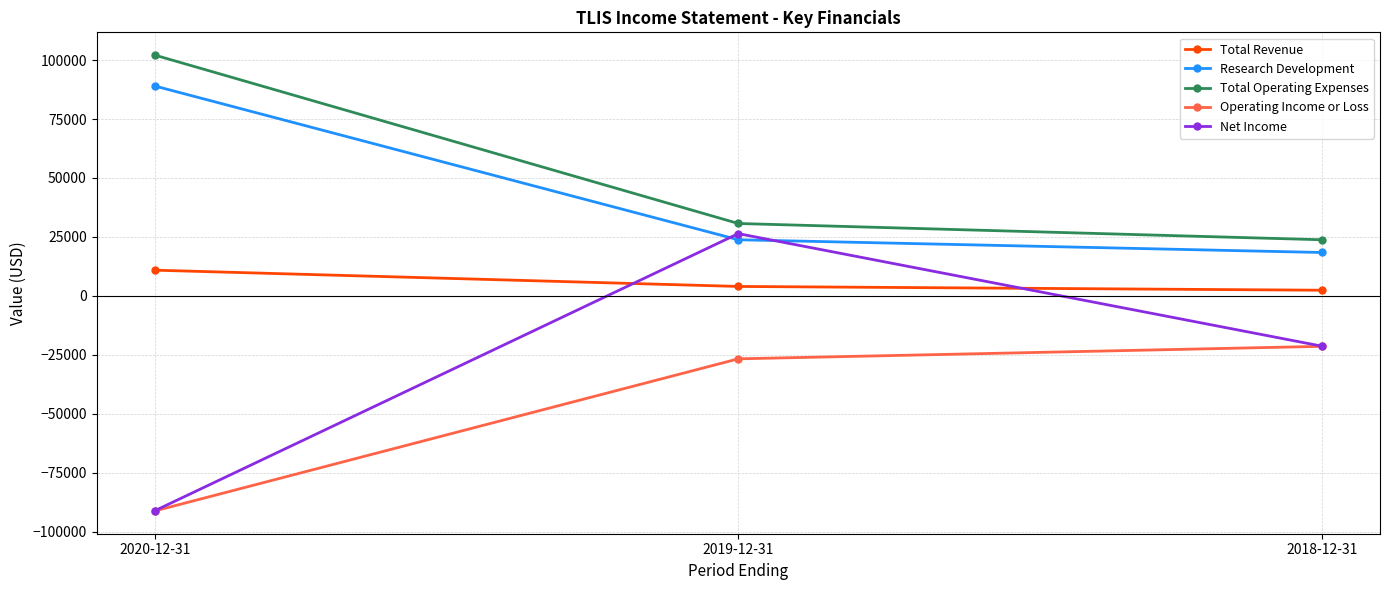

Does the chart have visible grid lines?

Yes